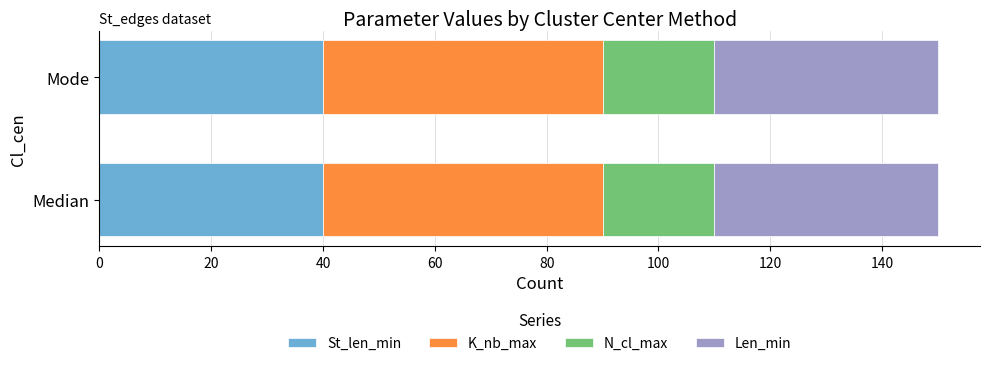

What is the average value of the St_len_min series?

40